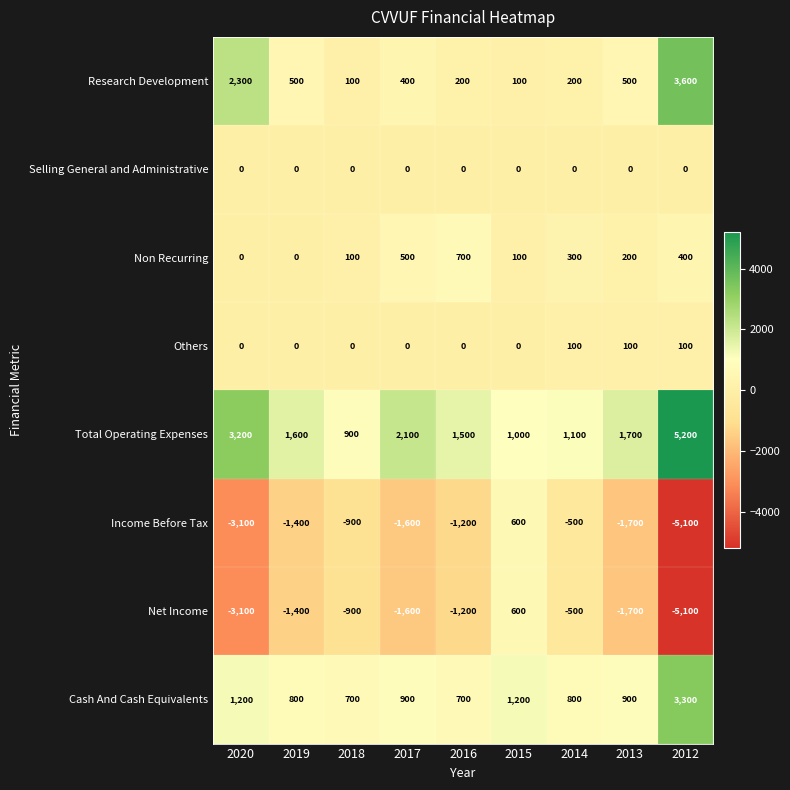

The Total Operating Expenses series shows 2688 at 2019. True or false?

False